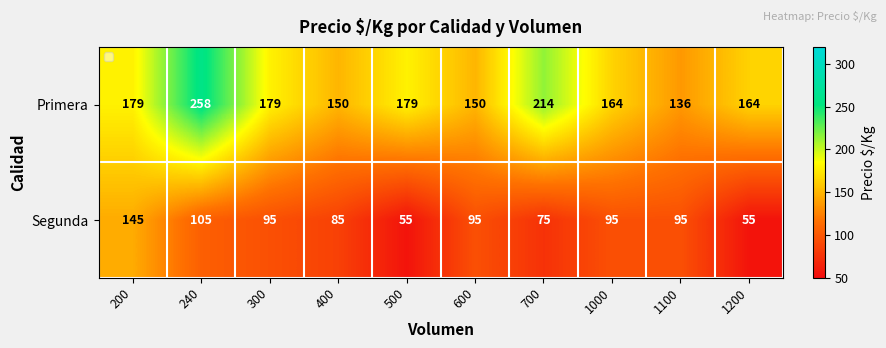

Between 1200 and 300, which is larger?

300